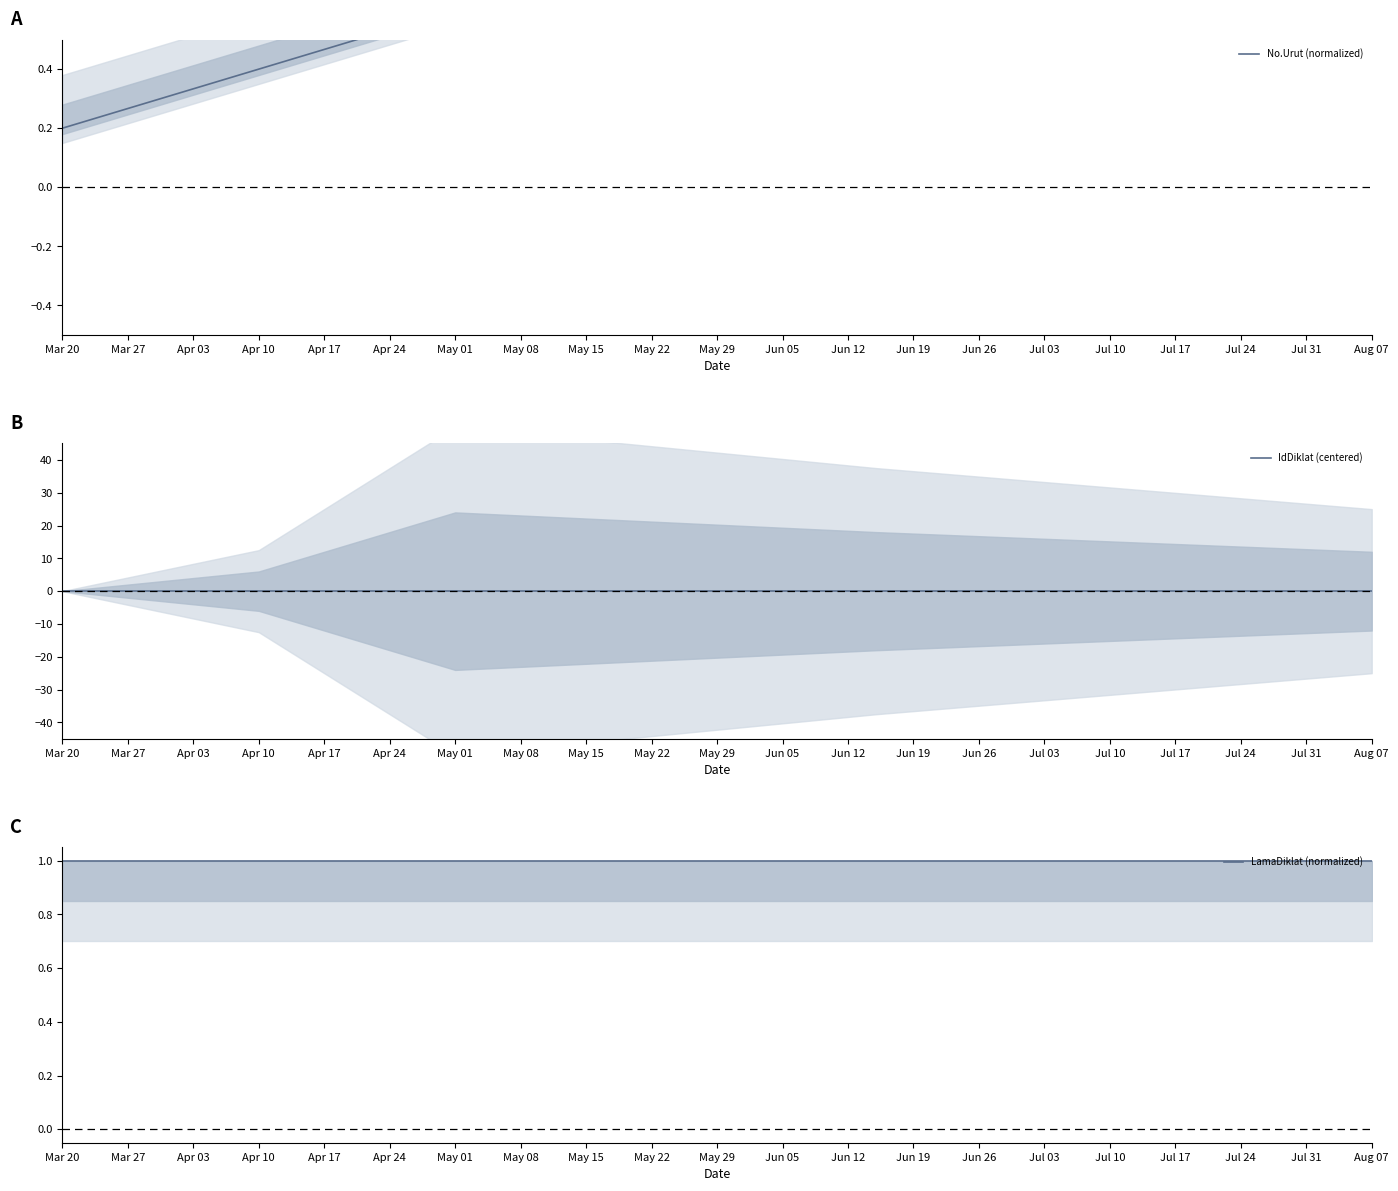

Rank the series by their maximum value, from highest to lowest.

No.Urut (normalized), LamaDiklat (normalized), IdDiklat (centered)